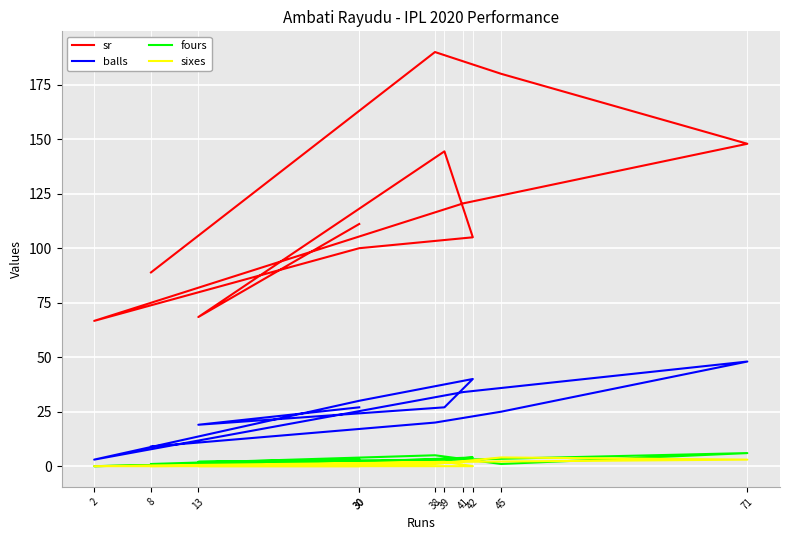

What is the sum of all fours values?

30.0